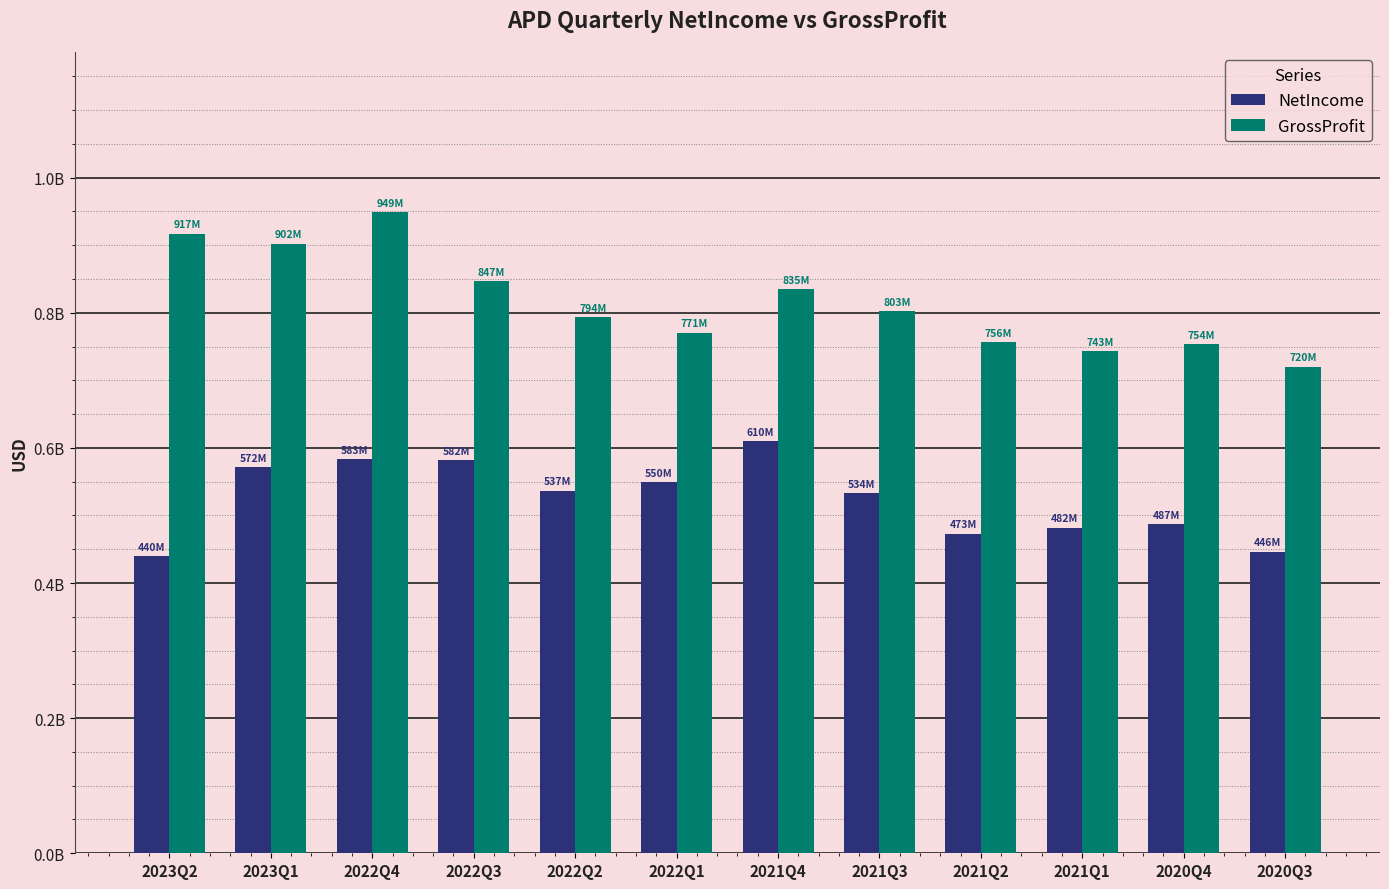

The value of NetIncome at 2023Q2 is 439800000. True or false?

True